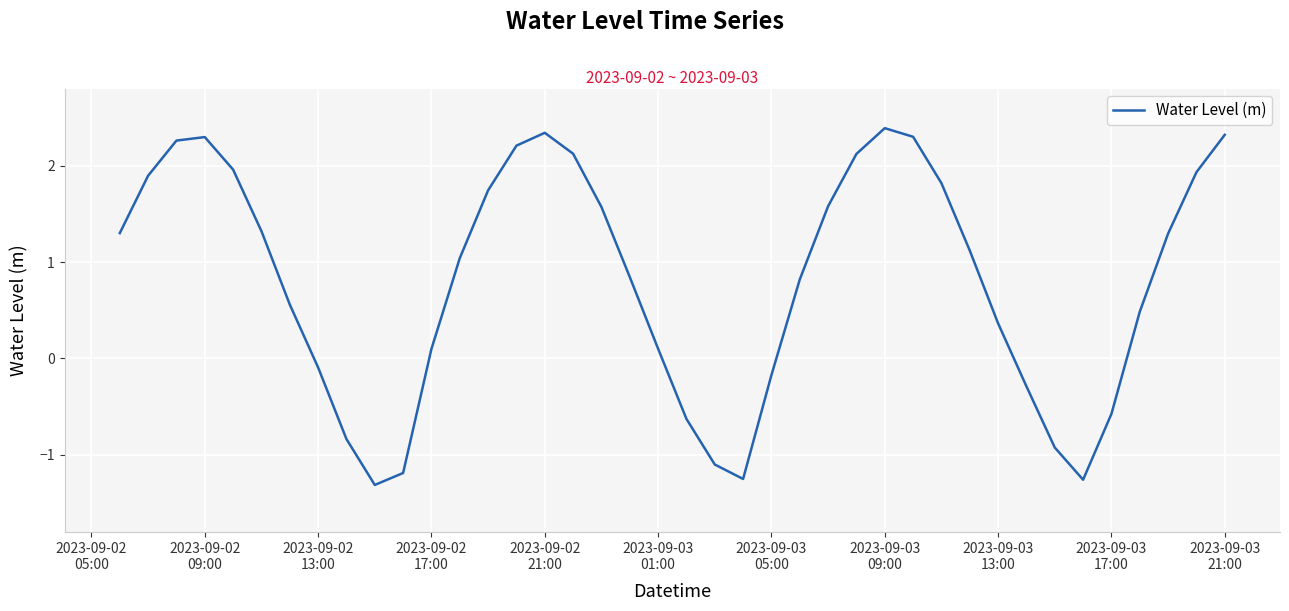

What is the greatest value displayed?

2.4